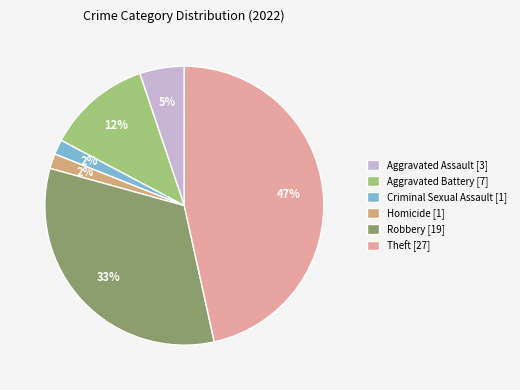

To the nearest percent, what is the average slice percentage?

17%